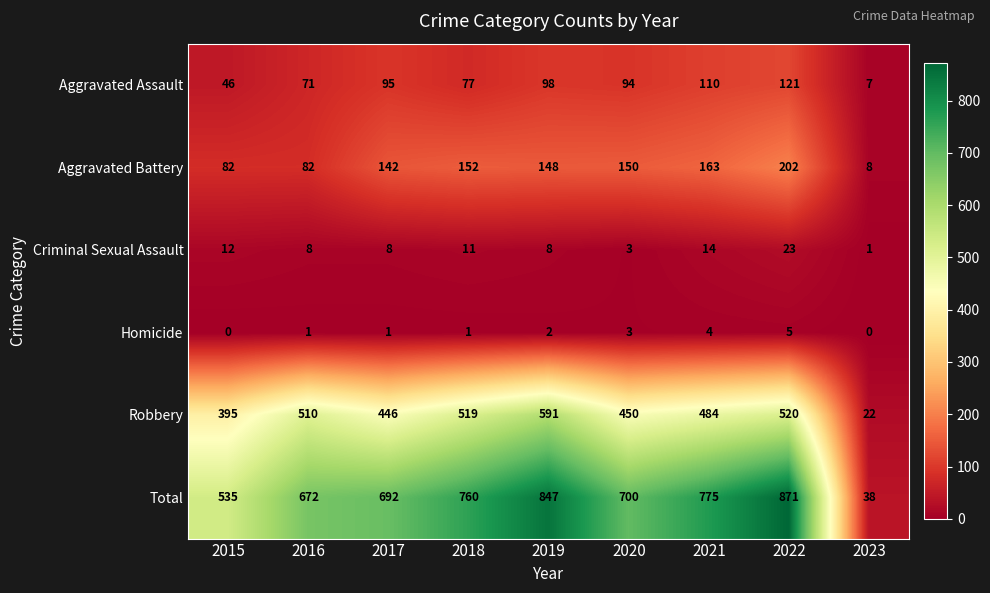

Rank the categories by Aggravated Assault value from highest to lowest.

2022, 2021, 2019, 2017, 2020, 2018, 2016, 2015, 2023